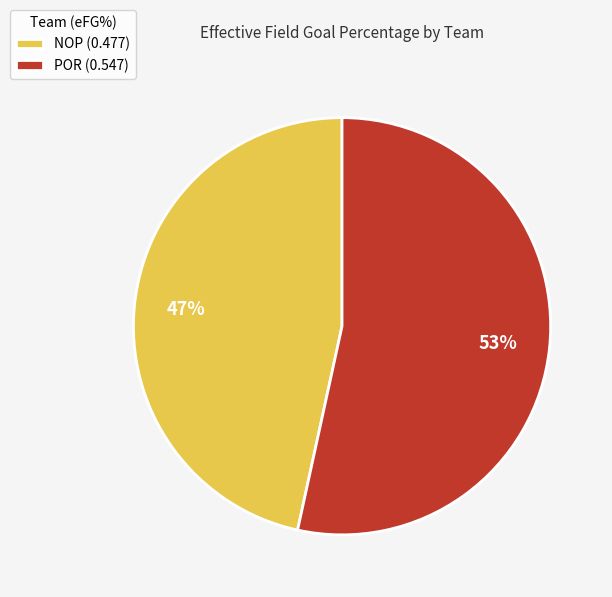

Rank the categories by value from highest to lowest.

POR, NOP